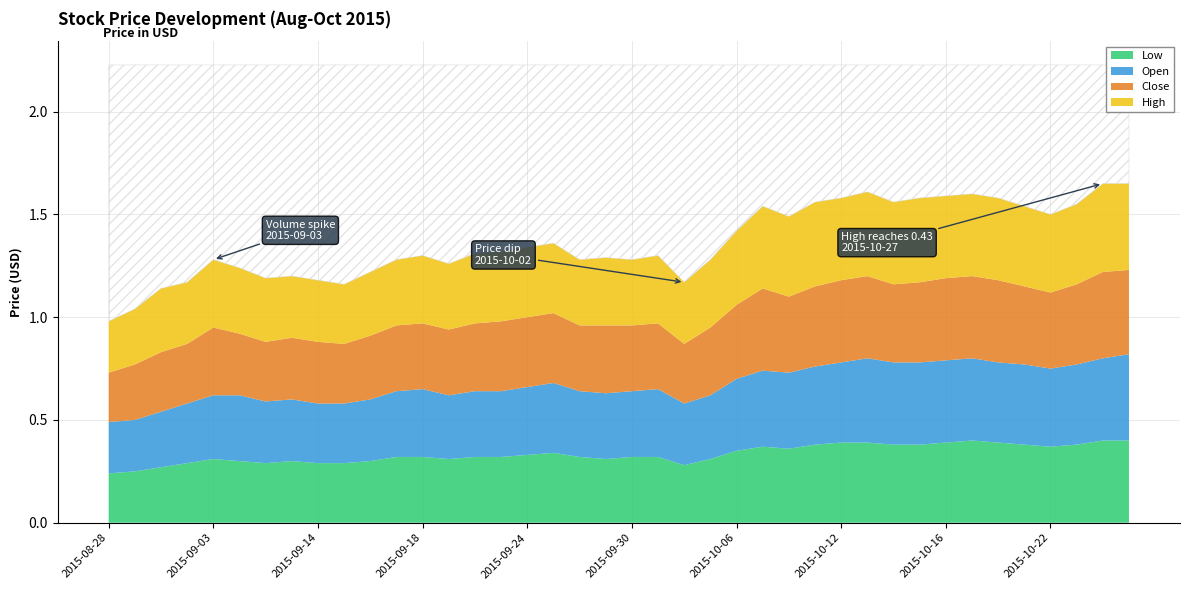

Where is the first local minimum for High?

2015-09-02